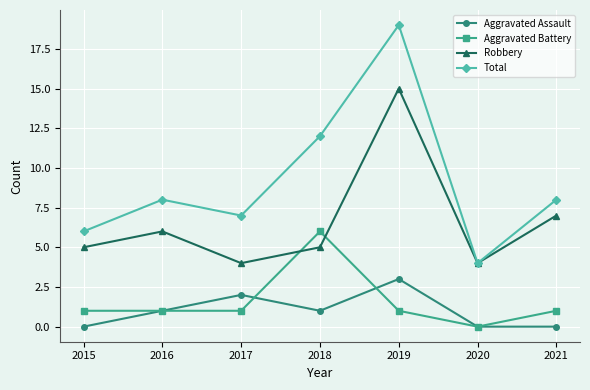

What is the difference between the highest and lowest values at 2019?

18